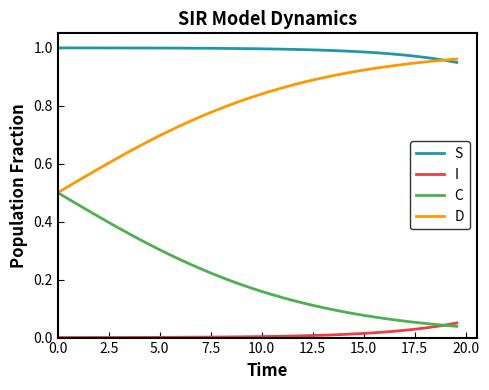

Which series has the largest total across all categories?

S